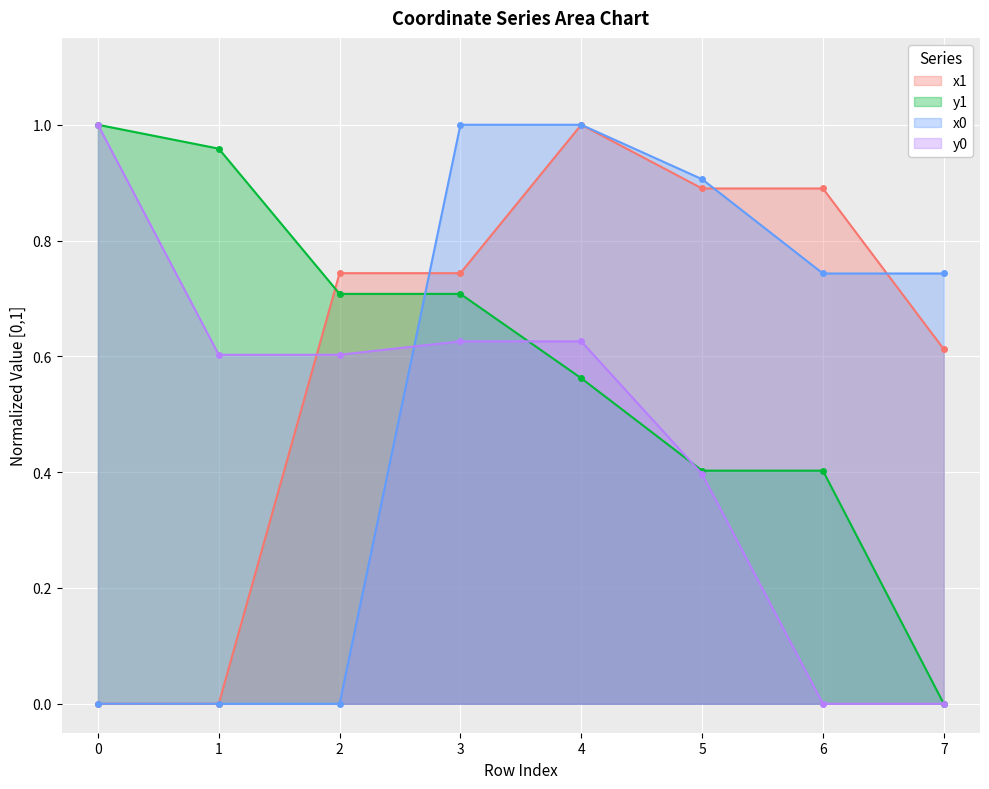

The y0 series shows 1.0 at 4. True or false?

False